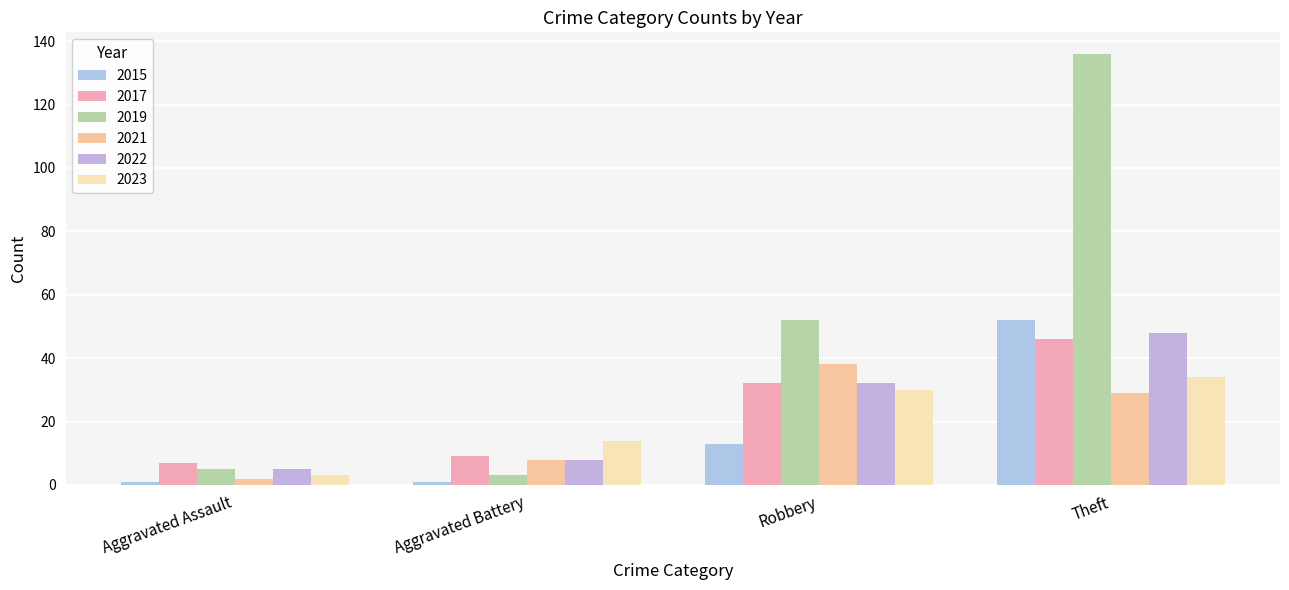

What is the label of the 3rd bar from the left?

Robbery